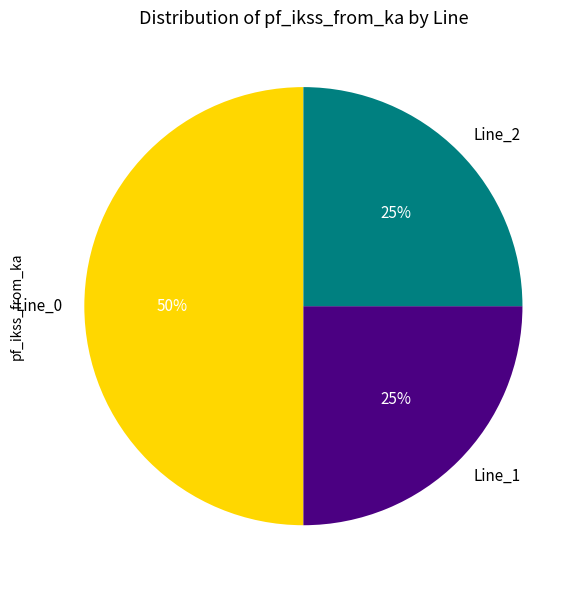

Is Line_1 the majority of the pie?

No